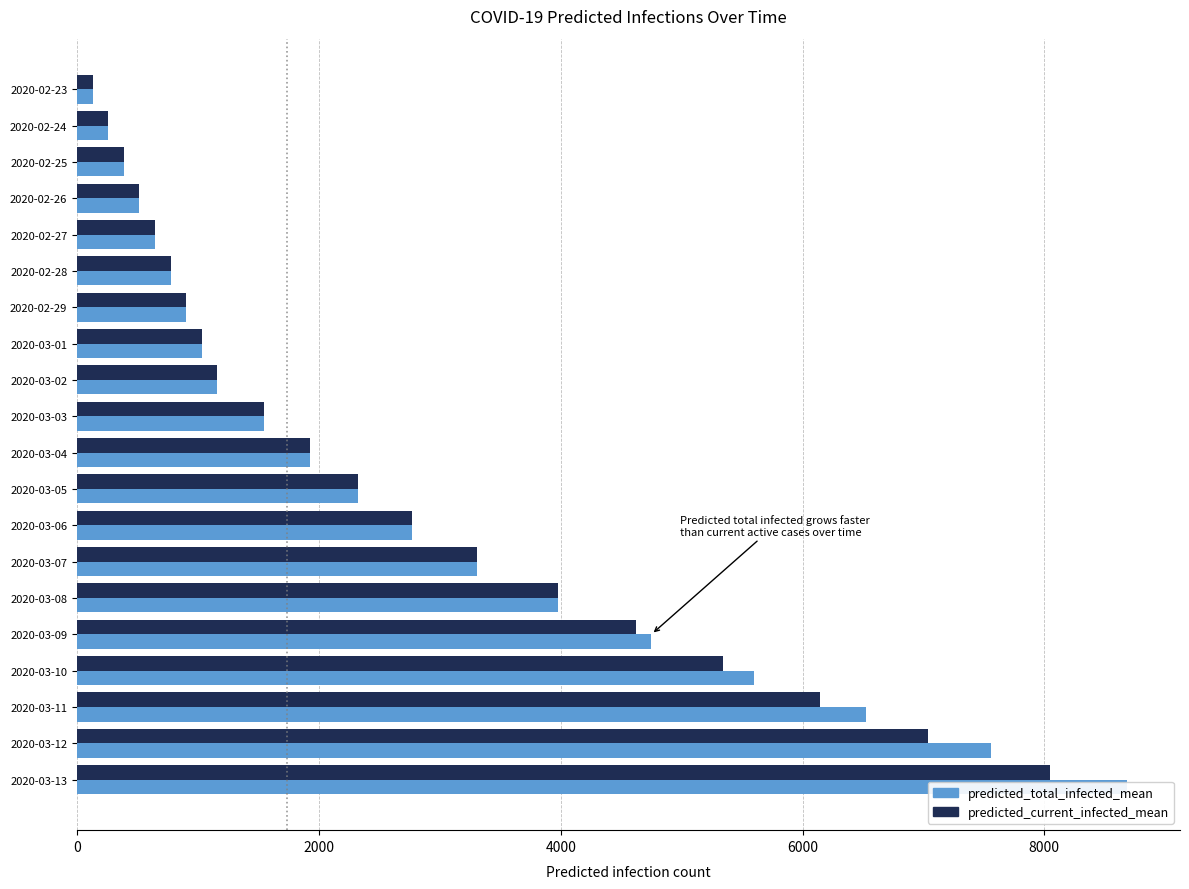

Is it true that predicted_current_infected_mean equals 1924 at 2020-03-04?

True